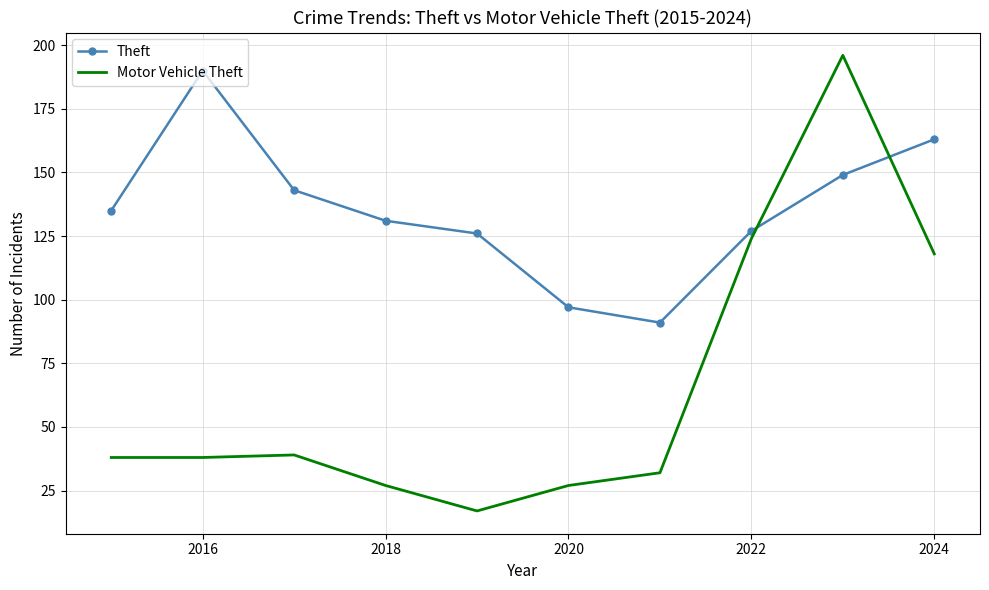

How many times do Motor Vehicle Theft and Theft cross each other?

2